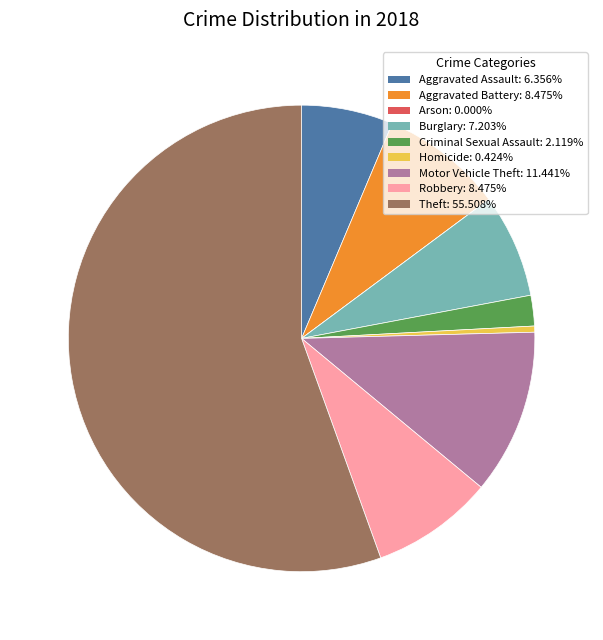

Which category has the biggest portion of the pie?

Theft